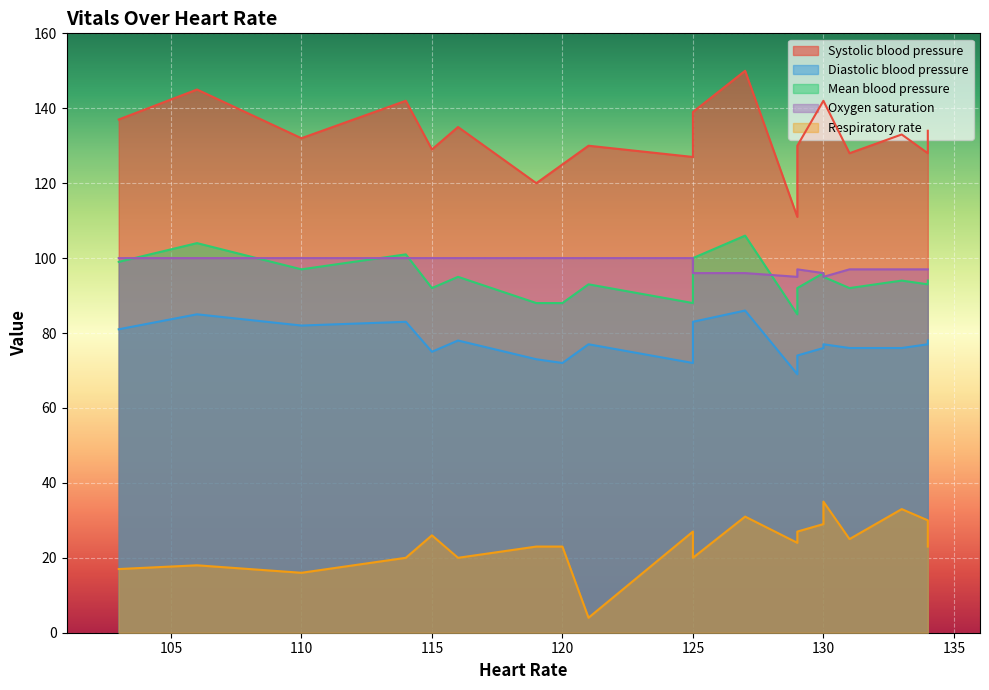

Rank the series by their maximum value, from lowest to highest.

Respiratory rate, Diastolic blood pressure, Oxygen saturation, Mean blood pressure, Systolic blood pressure